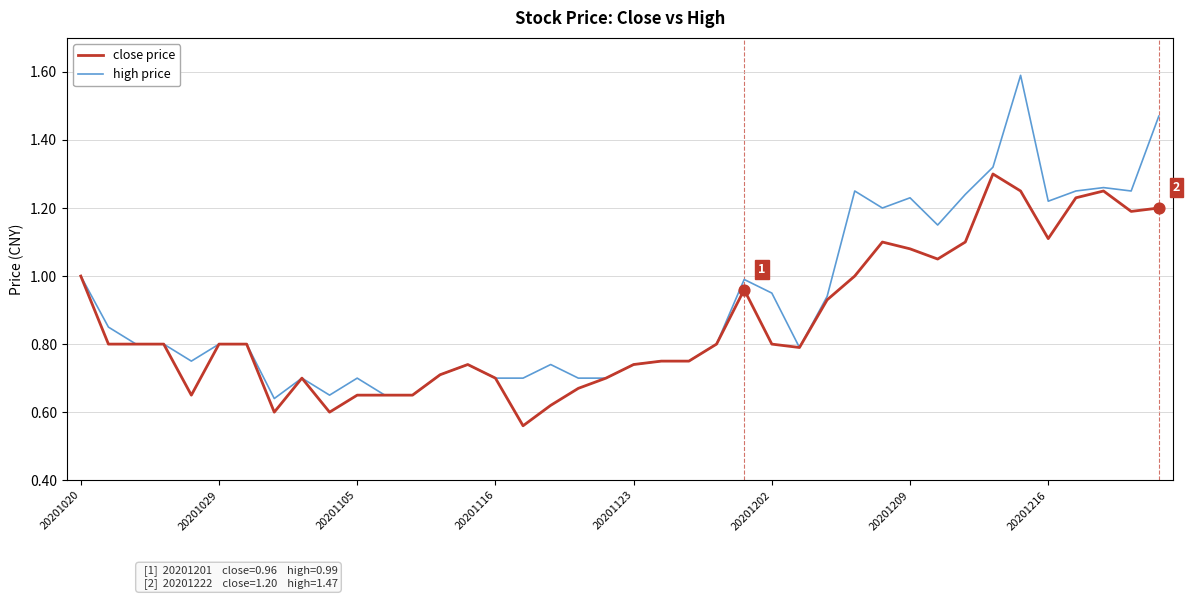

At how many categories does at least one series exceed 0?

40